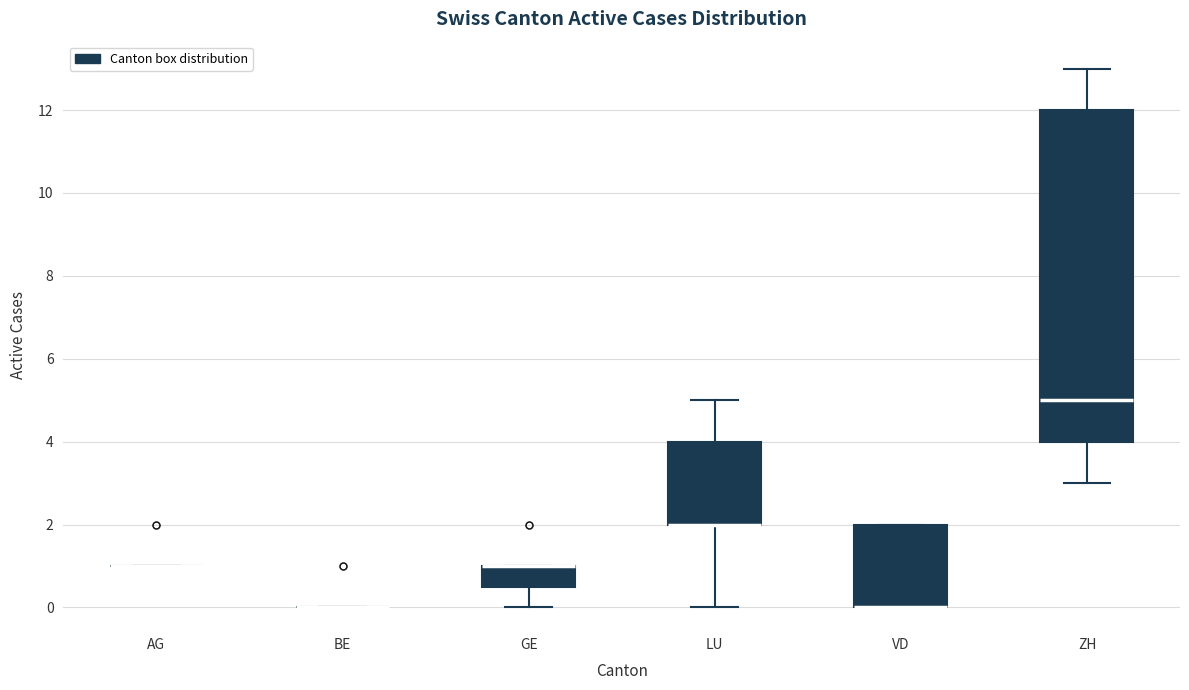

Comparing the boxes themselves (not the whiskers), which one is the tallest?

ZH